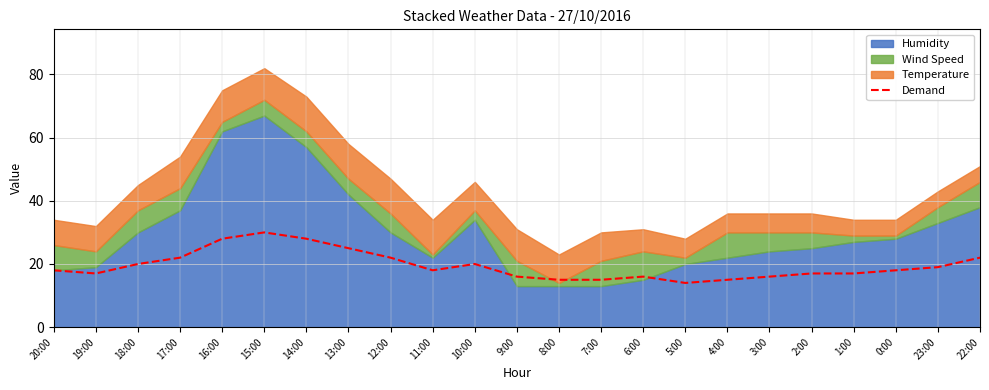

What is the sum of all values?

448